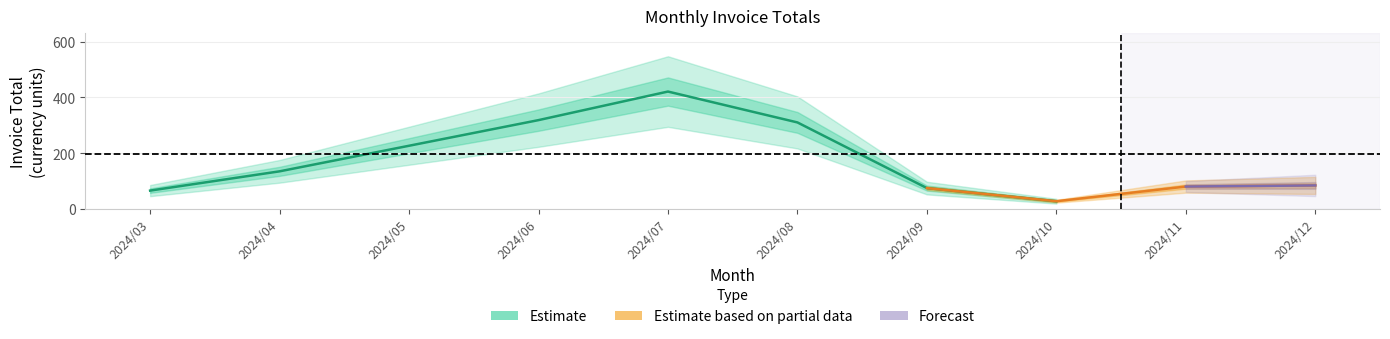

At how many categories does at least one series exceed 379?

1